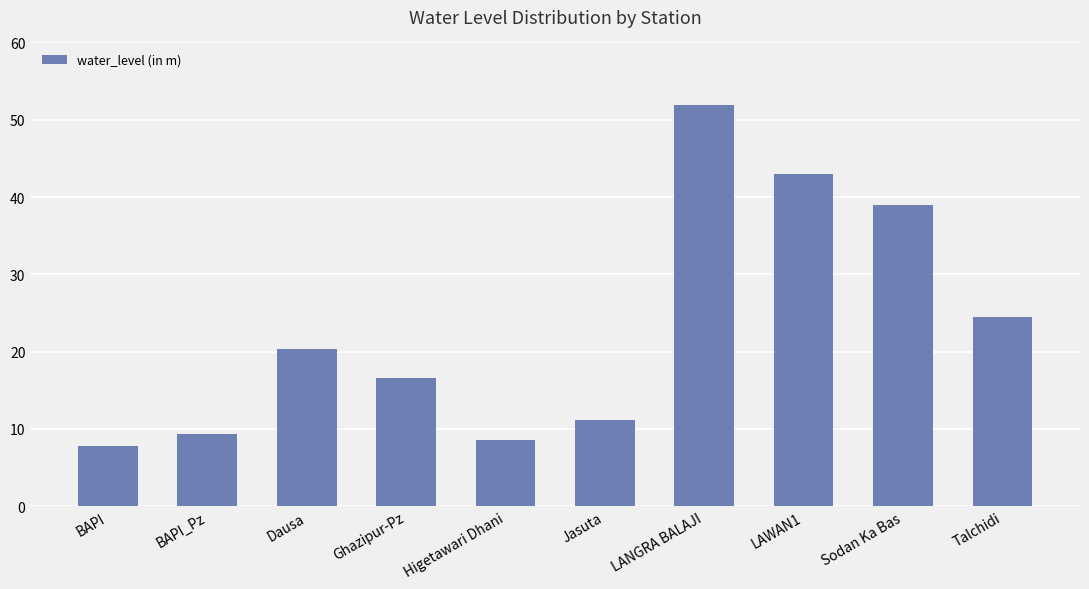

Reading left to right, extract all data points from this chart.

BAPI=7.7	BAPI_Pz=9.3	Dausa=20.3	Ghazipur-Pz=16.6	Higetawari Dhani=8.6	Jasuta=11.2	LANGRA BALAJI=51.9	LAWAN1=43.0	Sodan Ka Bas=39.0	Talchidi=24.5